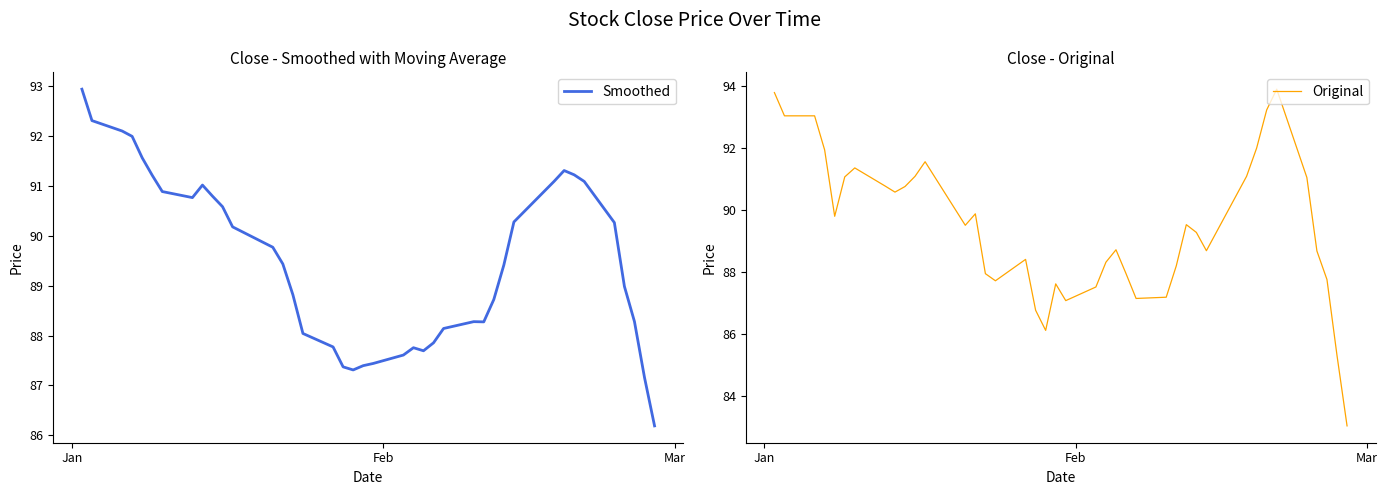

How many data points in Original are less than 89?

19